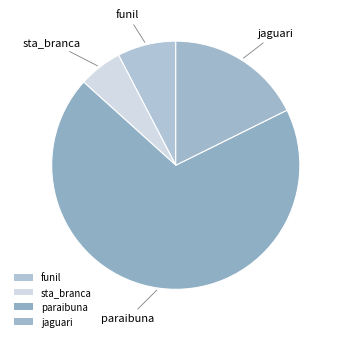

Does any single category account for the majority?

Yes